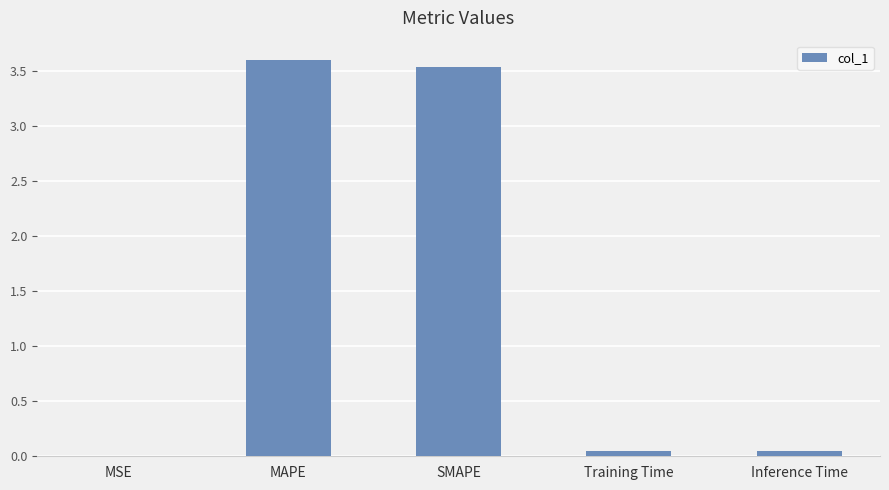

What is the greatest value displayed?

3.6